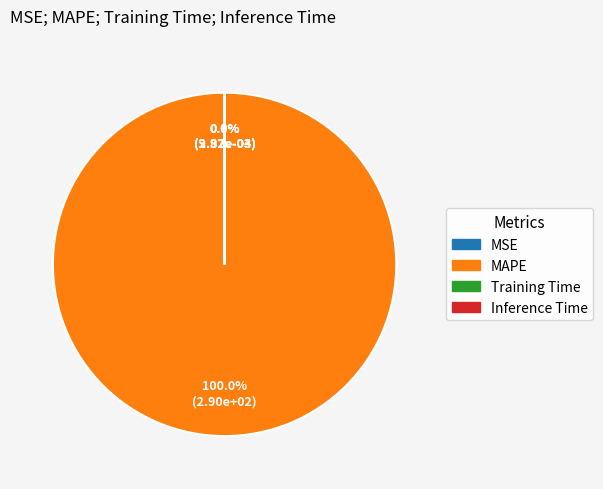

How many slices are in this pie chart?

4